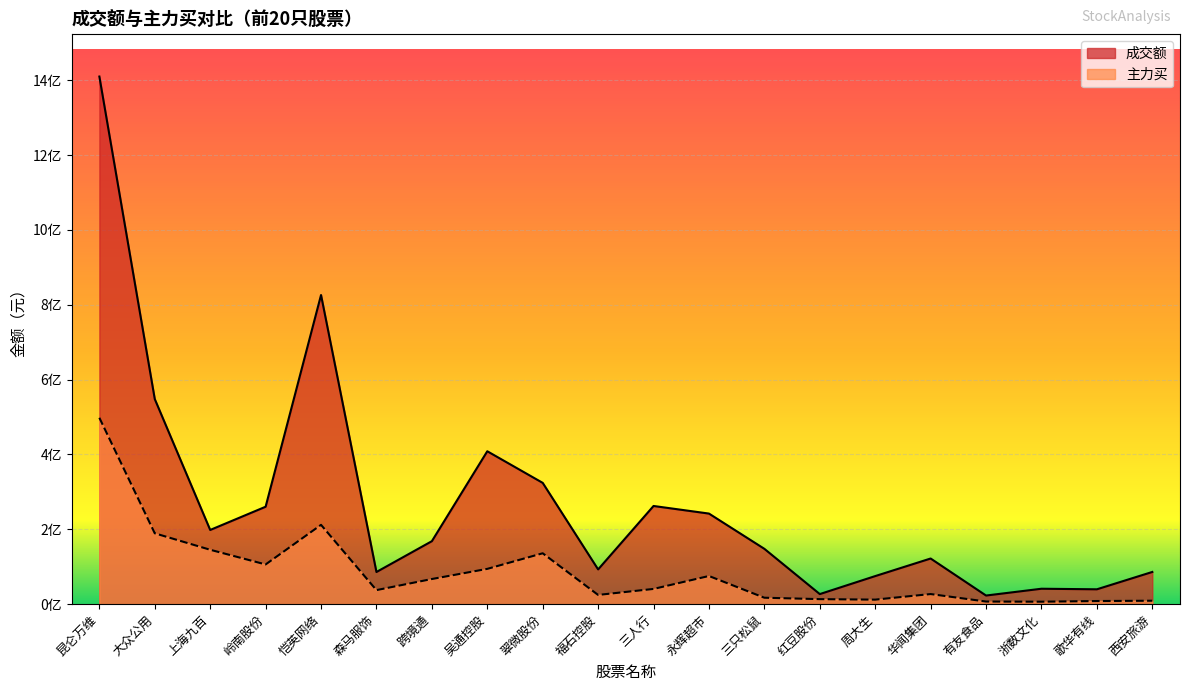

How many lines are shown in the chart?

2